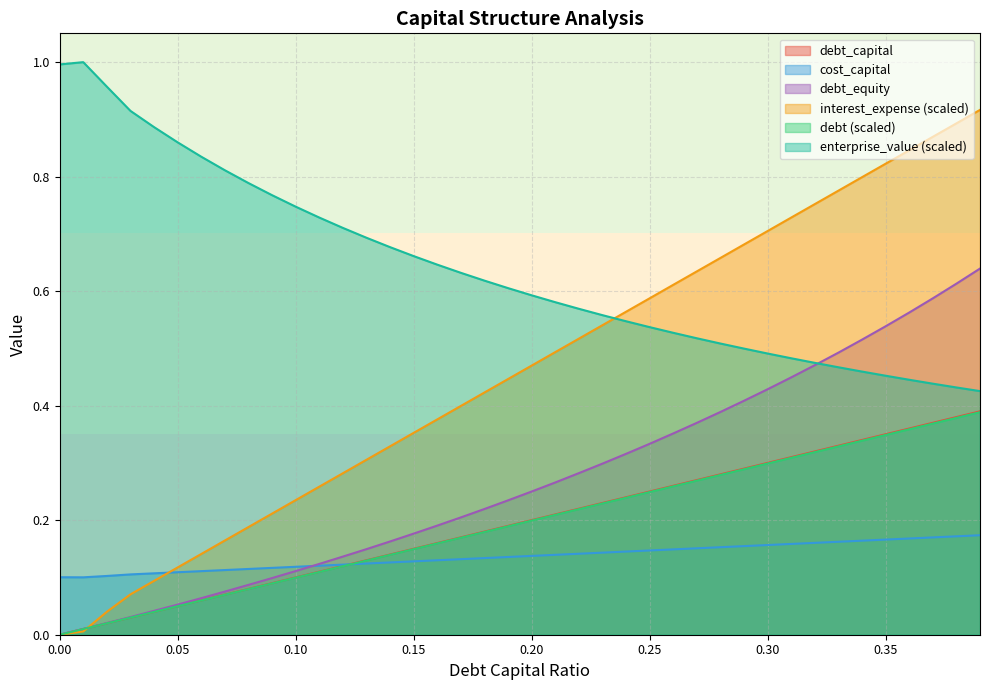

True or false: debt_capital and debt_equity cross at least once.

False